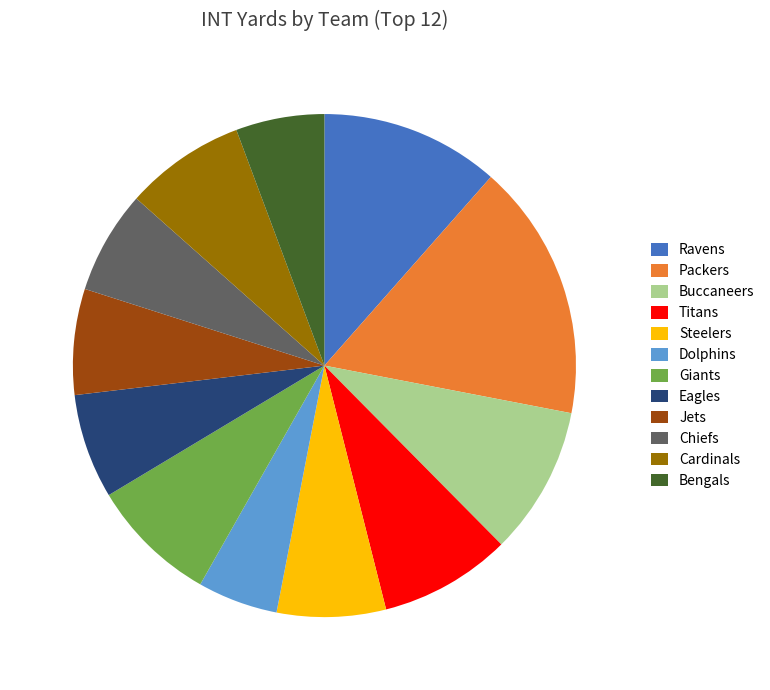

Combined, do Buccaneers and Bengals account for over 50%?

No